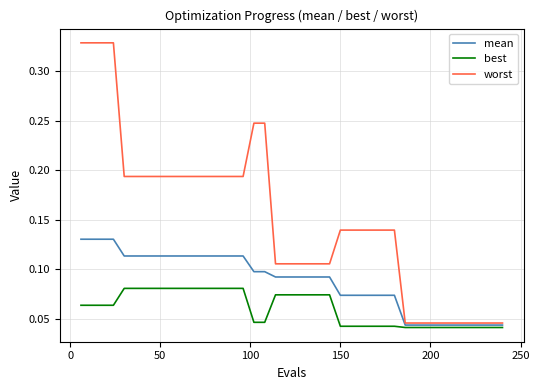

Which series has the largest total across all categories?

worst